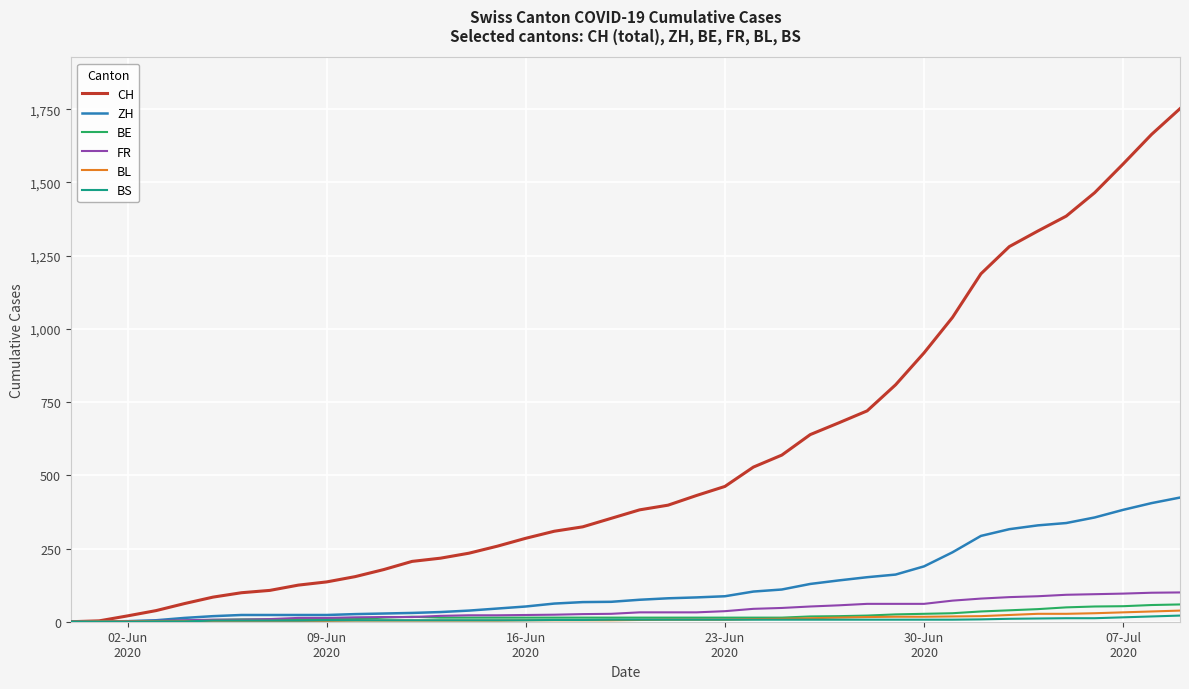

How many distinct data groups are displayed?

6